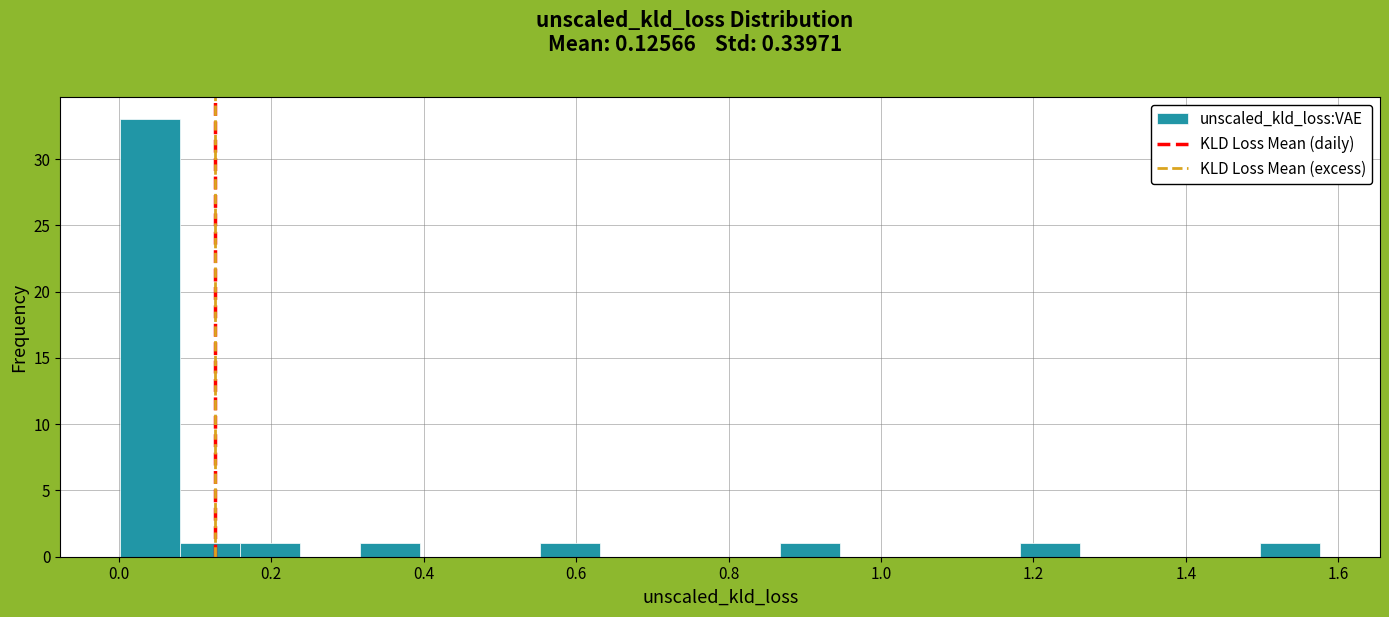

Read against the x-axis, roughly where is the centre of the tallest bar?

0.04